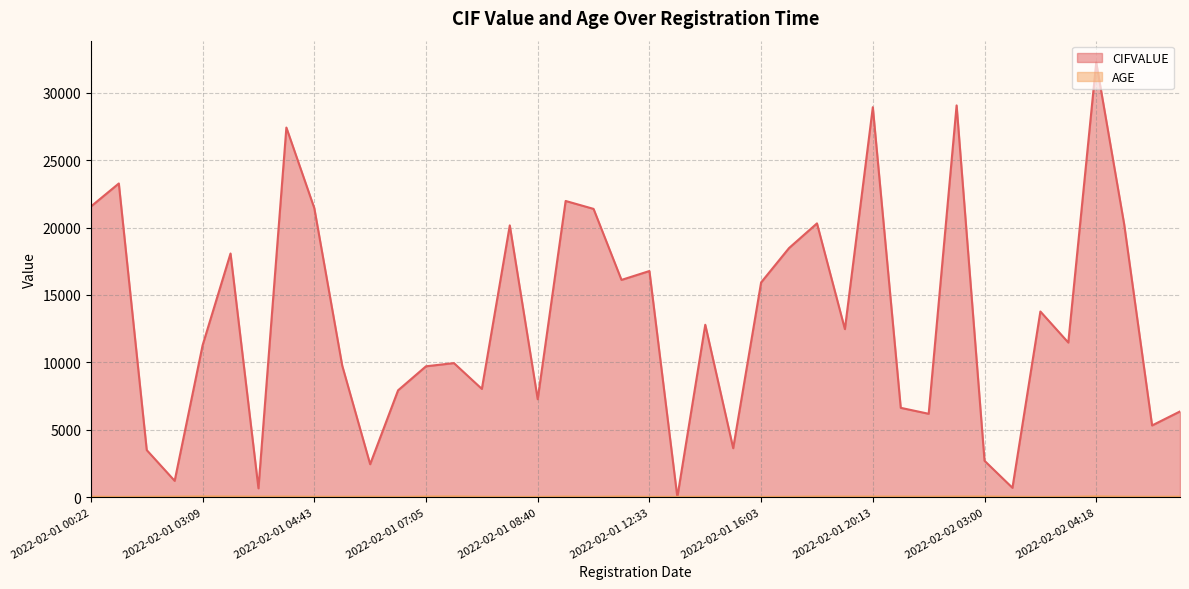

The AGE series shows 40.0 at 2022-02-01 00:22. True or false?

True